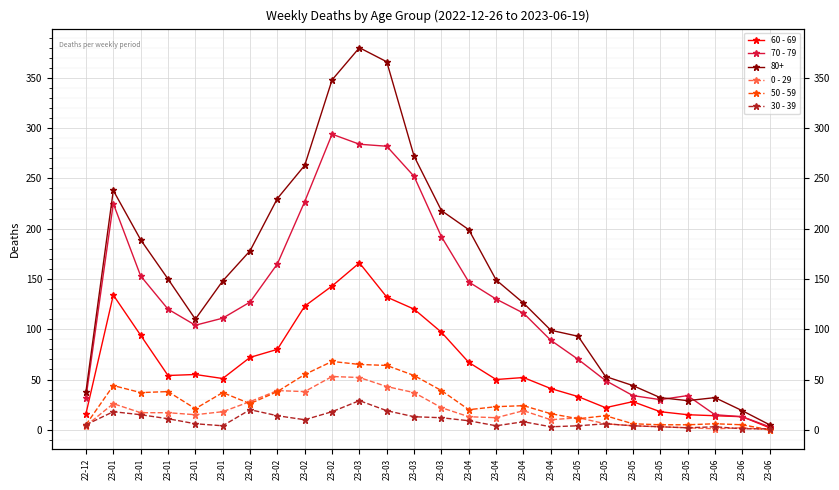

What is the sum of all 0 - 29 values?

493